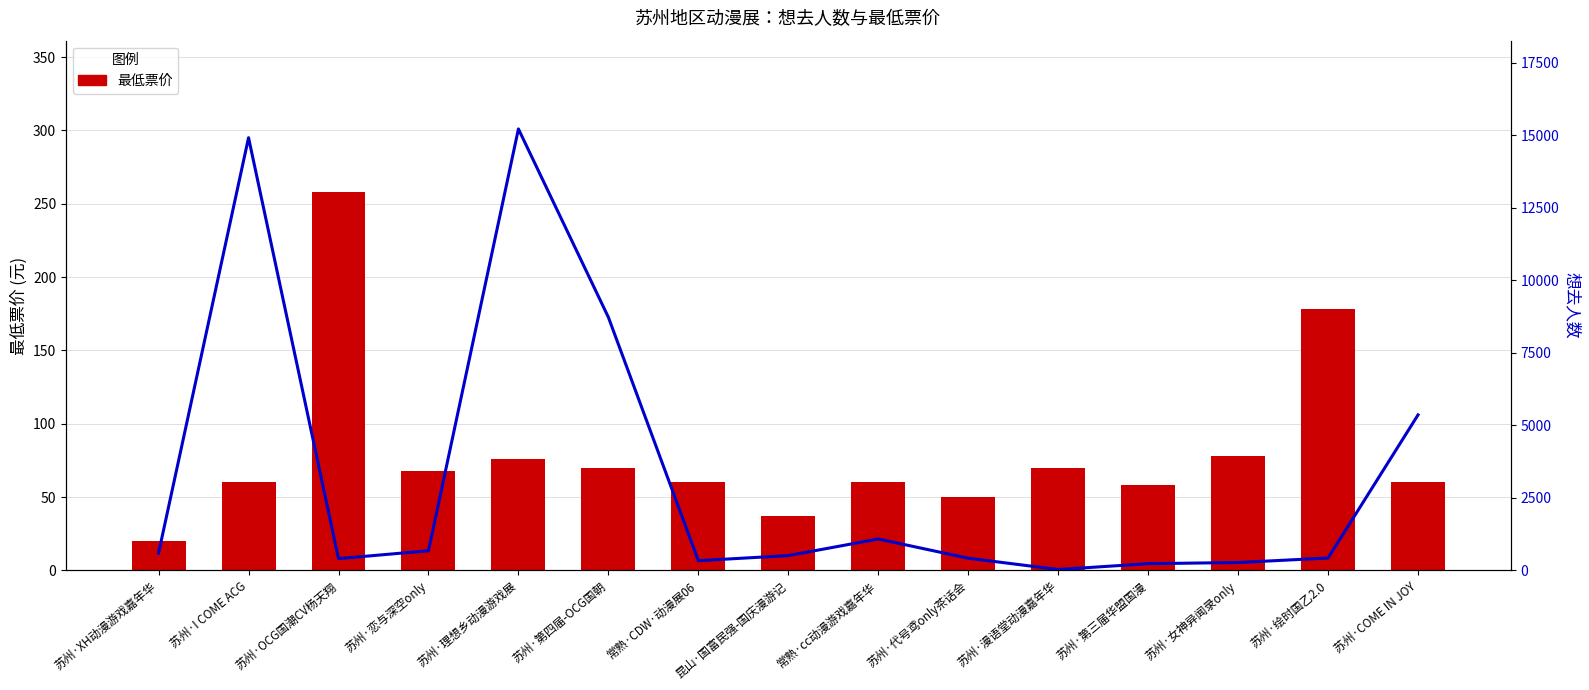

What is the value of the 想去人数 bar at the 11th from the left?

28.0